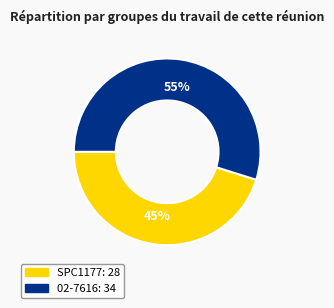

True or false: 02-7616 accounts for 42% of the total.

False